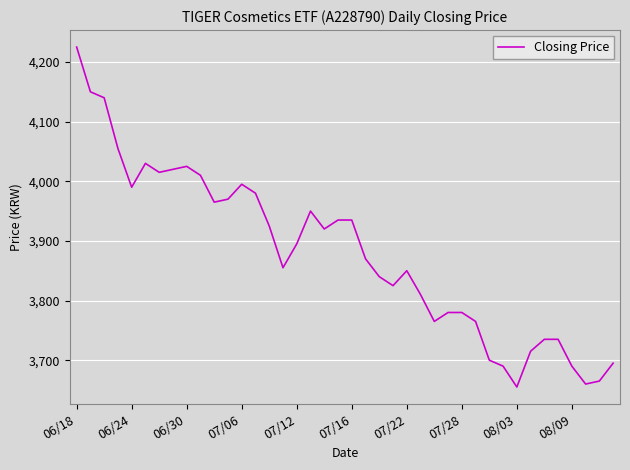

What is the greatest value displayed?

4225